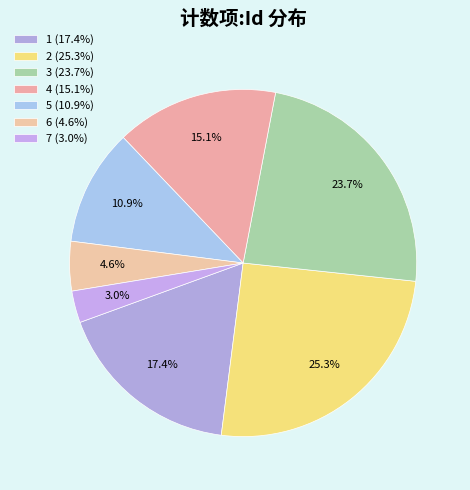

What percentage is NOT represented by 2?

74.7%